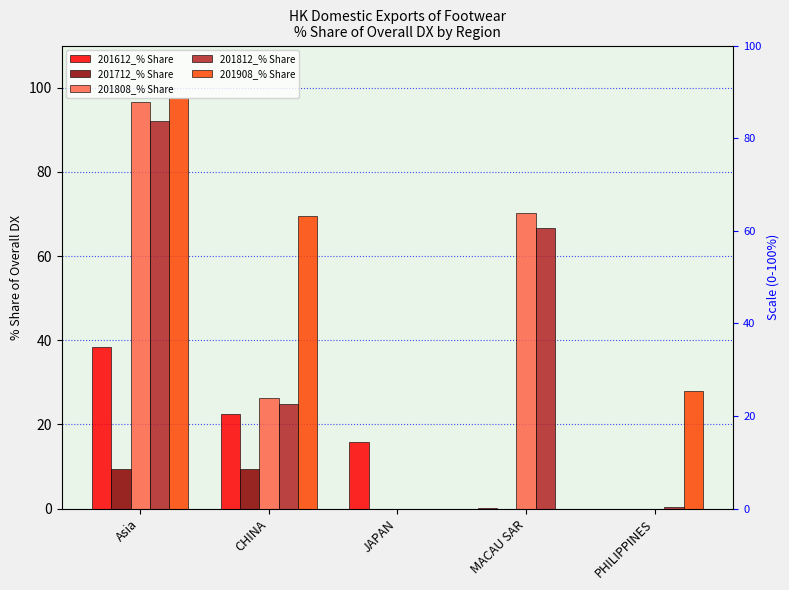

Which category has the lowest value in the 201908_% Share series?

JAPAN